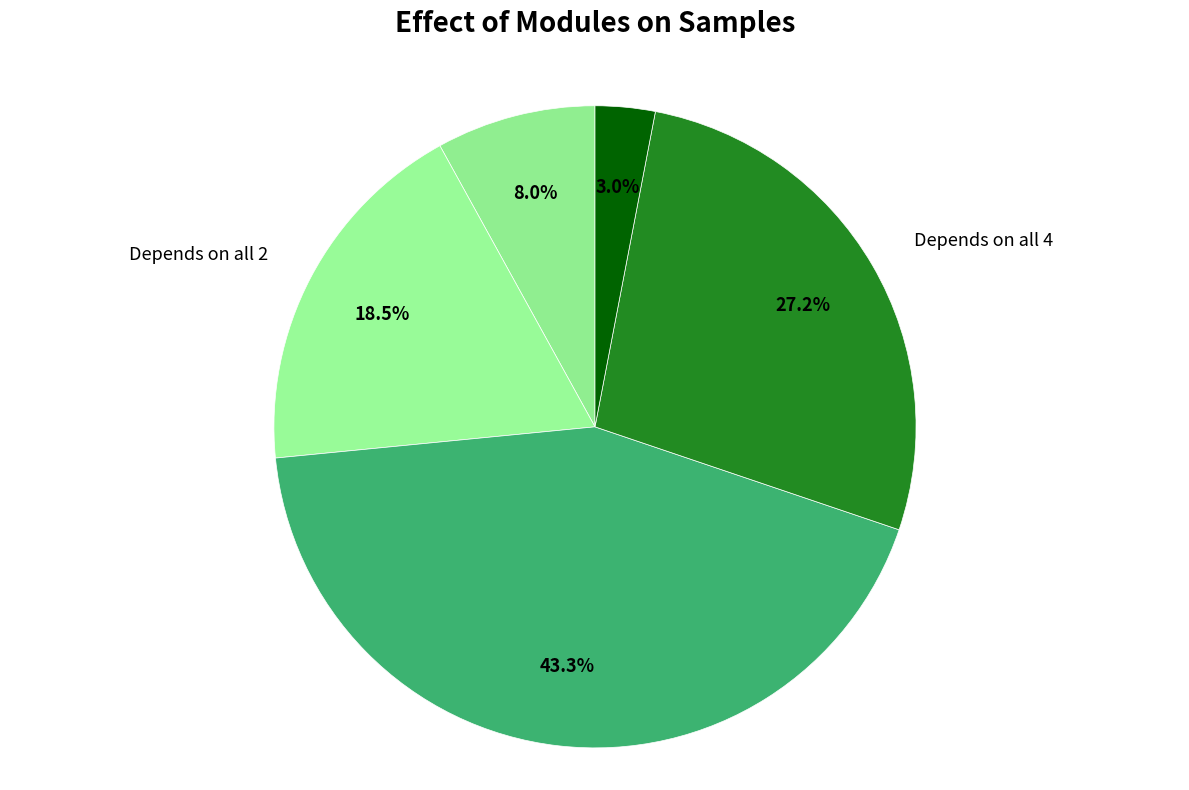

How many segments does this pie chart have?

5